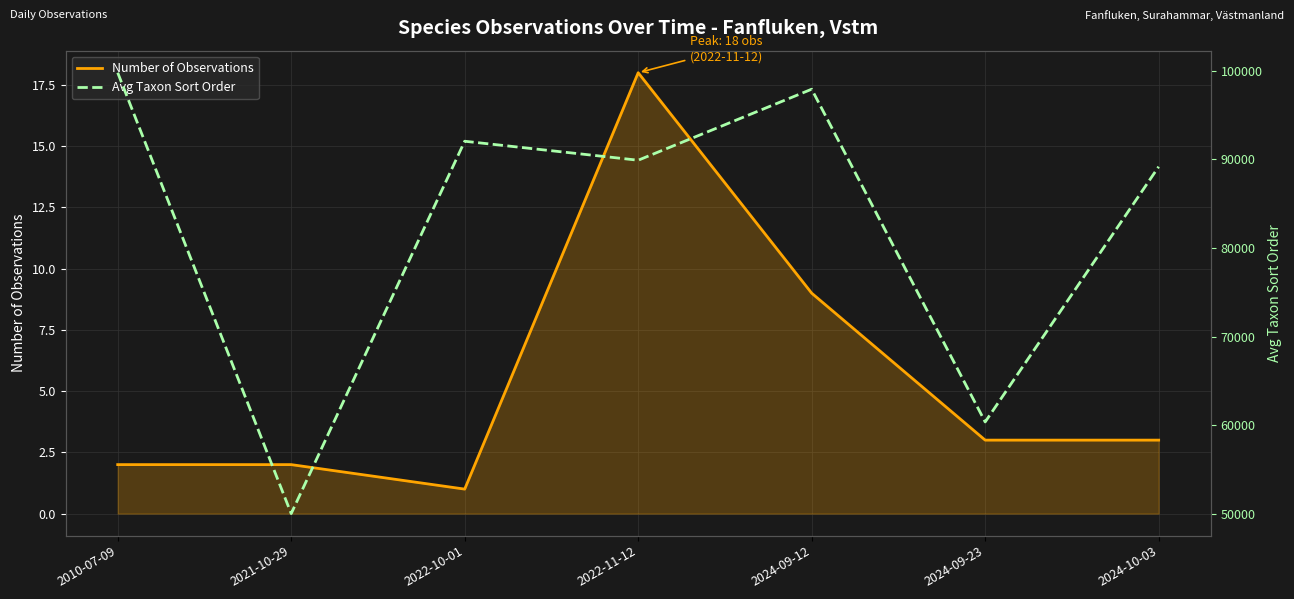

What is the total value across all series at 2022-10-01?

92031.0